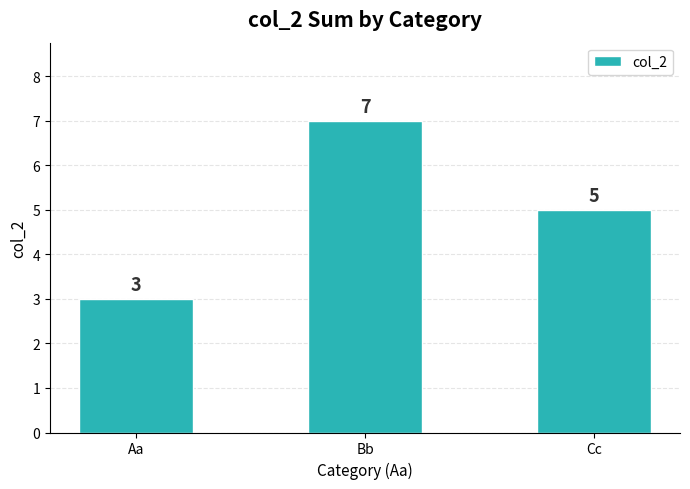

Which label corresponds to the largest value in the chart?

Bb